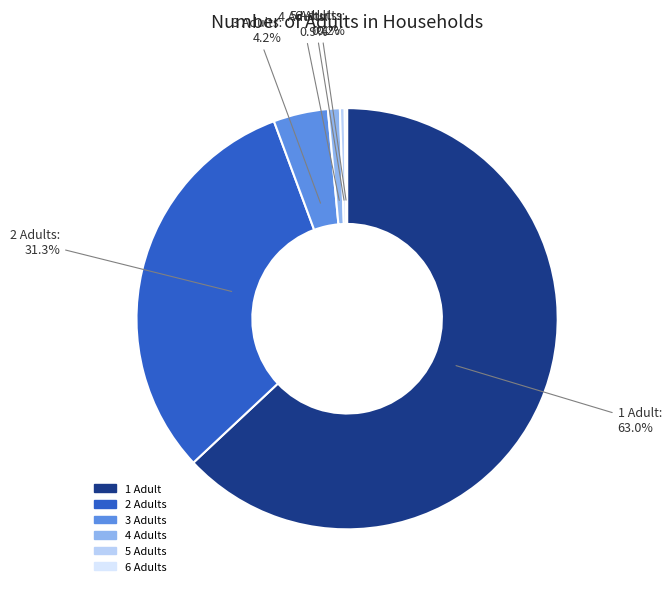

Which slice represents more than half of the pie?

1